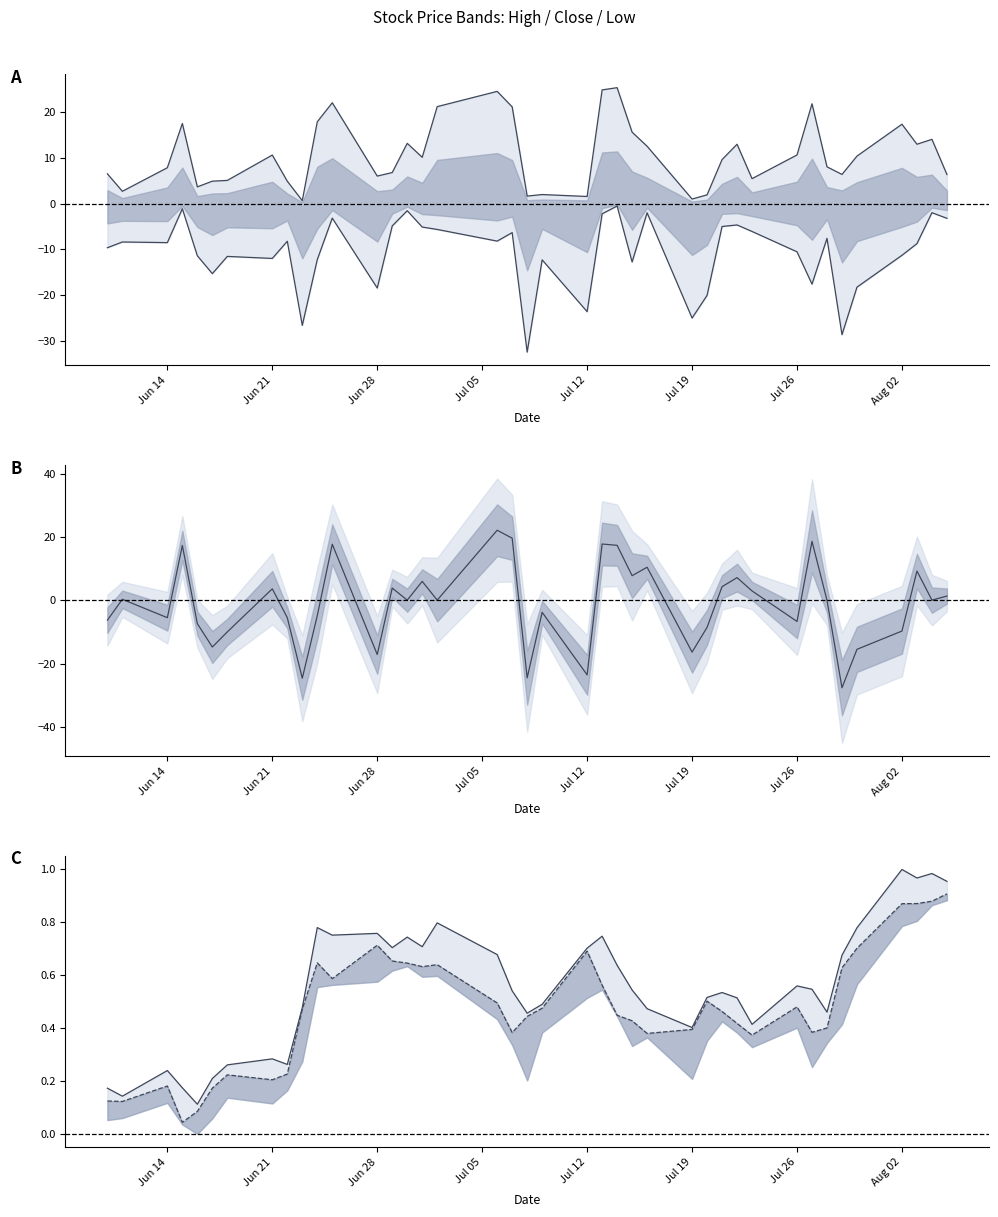

List the series in order of their peak value, highest first.

High − Close, Open − Close, High (norm), Close (norm), Low − Close